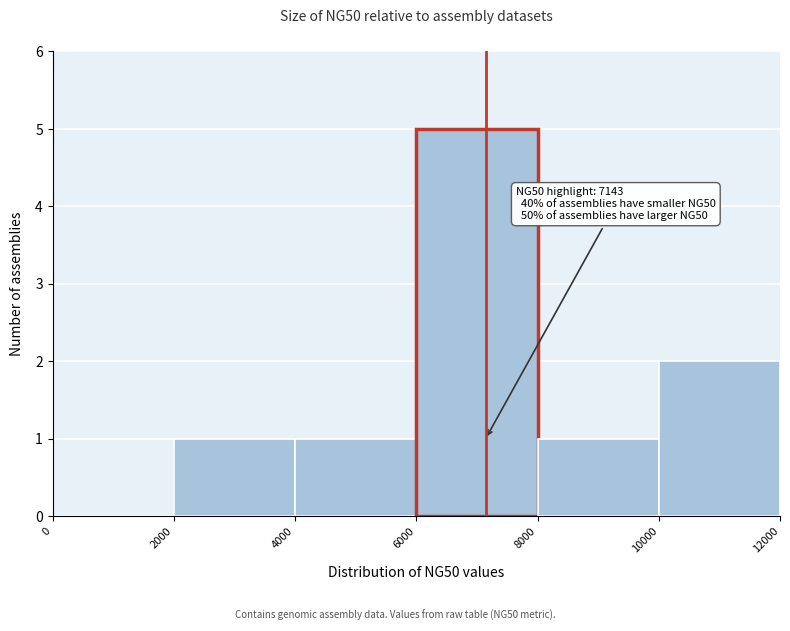

Which range on the x-axis has the tallest bar?

6000 to 8000